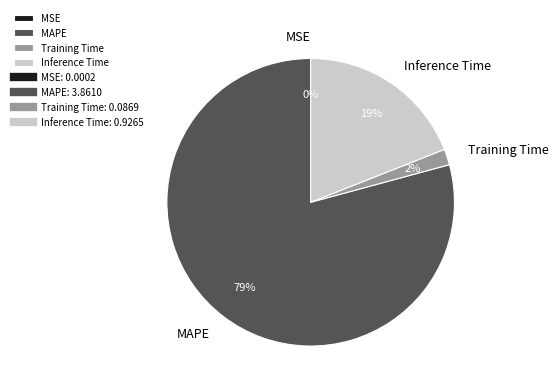

True or false: Training Time accounts for 2% of the total.

True